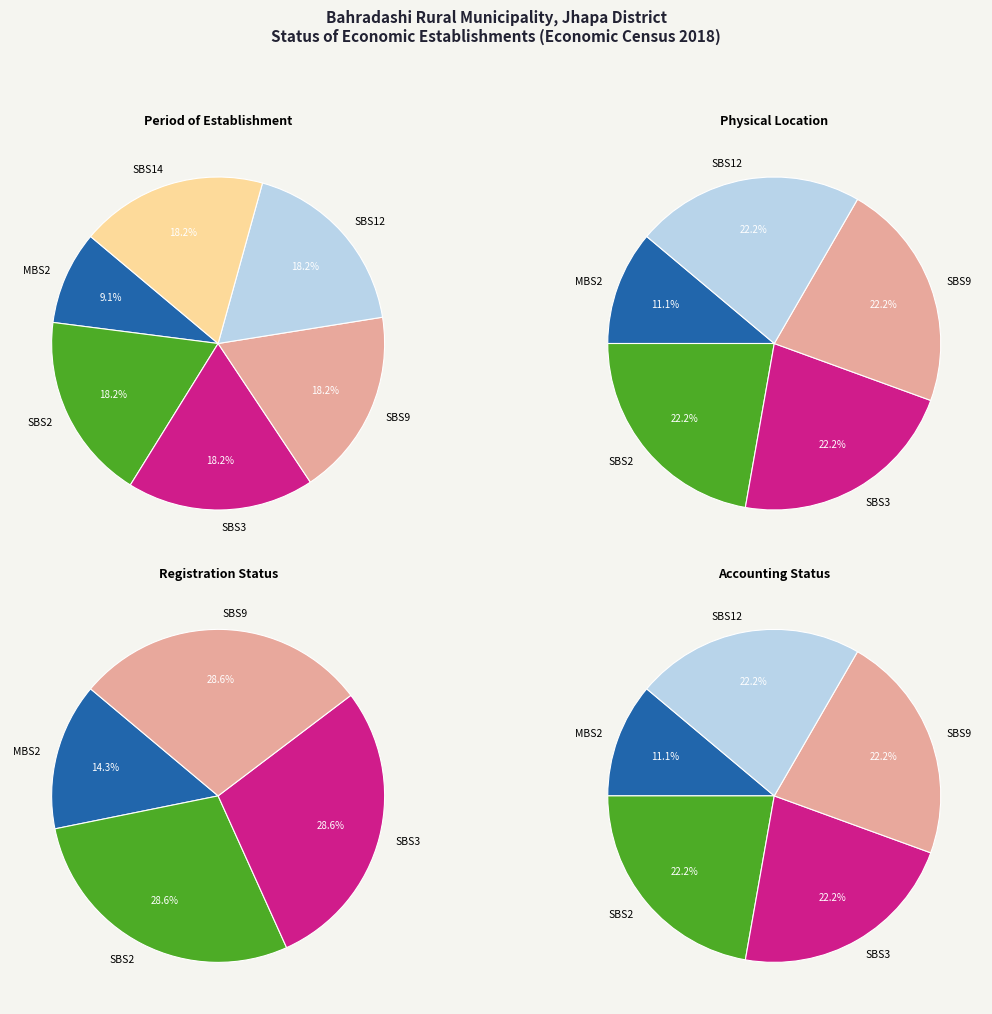

Rank the categories by value from lowest to highest.

MBS2, SBS2, SBS3, SBS9, SBS12, SBS14